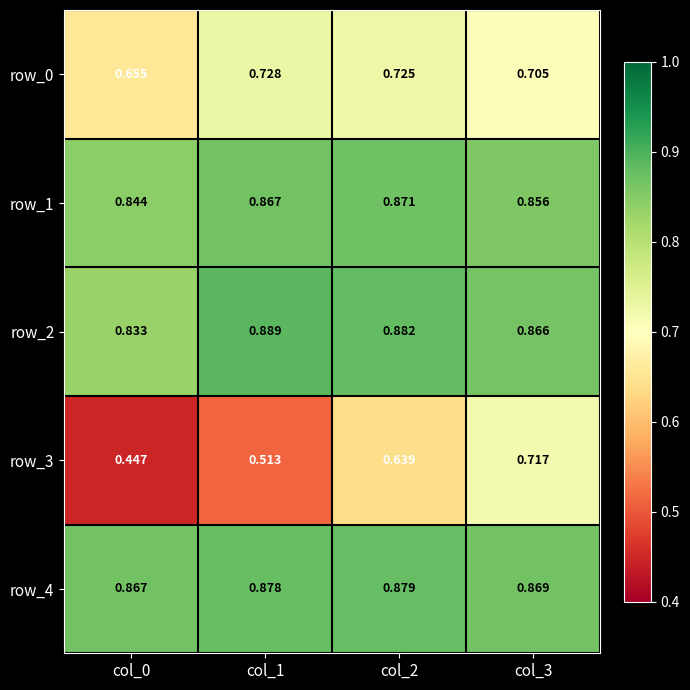

How many row_2 values are between 0 and 1?

4